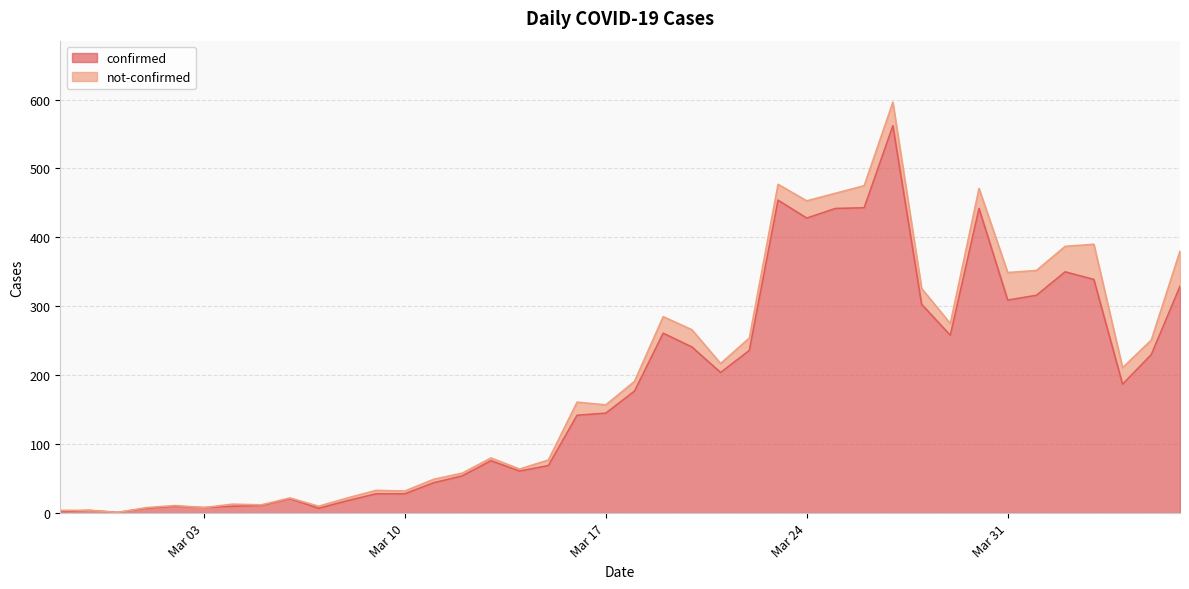

What position from the right is 2020-03-04?

34